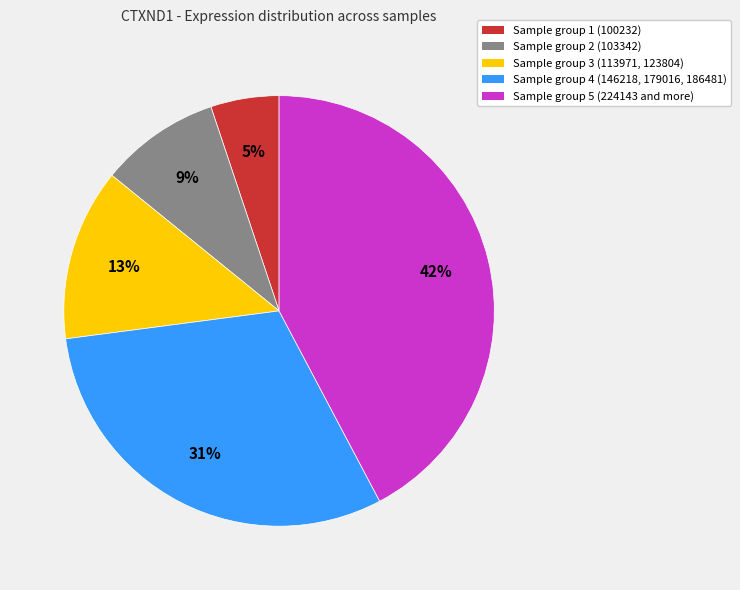

To the nearest percent, what is the difference between the largest and smallest slice percentages?

37%